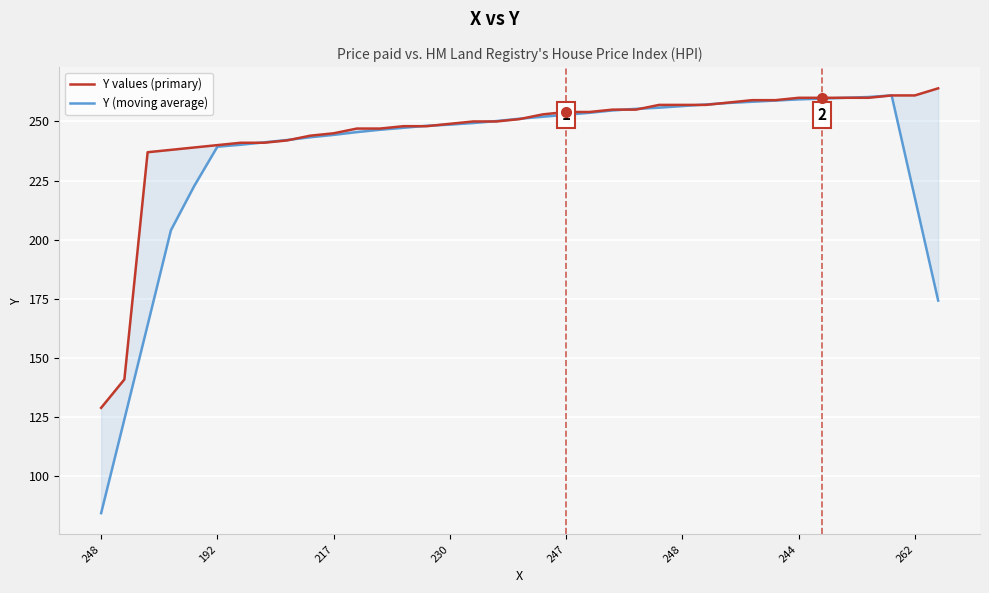

How many values in the Y values (primary) series are below 251?

18